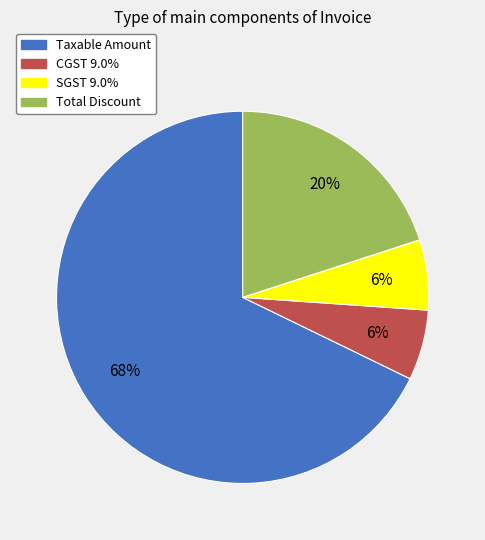

Approximately how many times larger is the value at SGST 9.0% compared to CGST 9.0%?

1.0